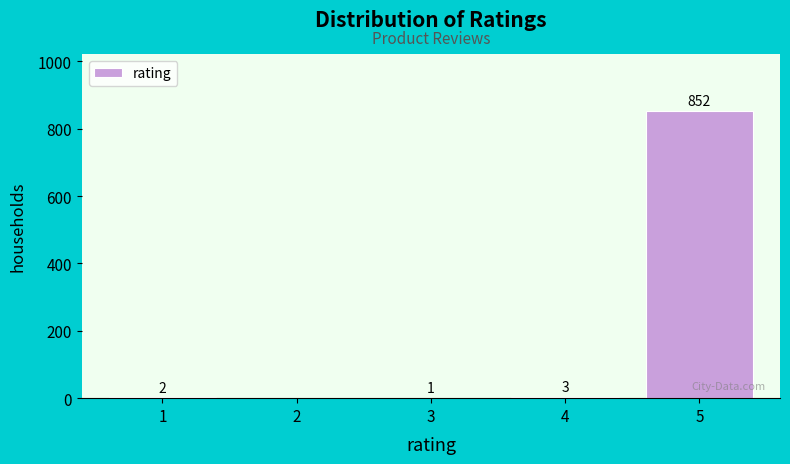

Reading right to left, what are all the values shown in this chart?

5=852	4=3	3=1	2=0	1=2